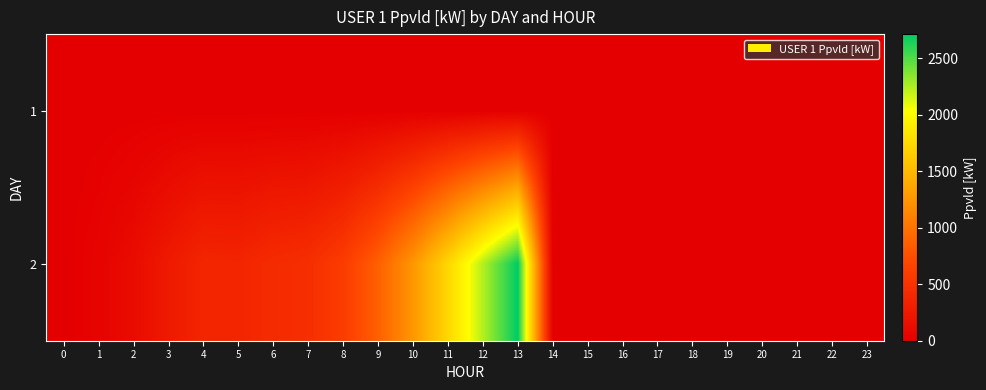

At 9, list the series in order from largest to smallest.

2, 1